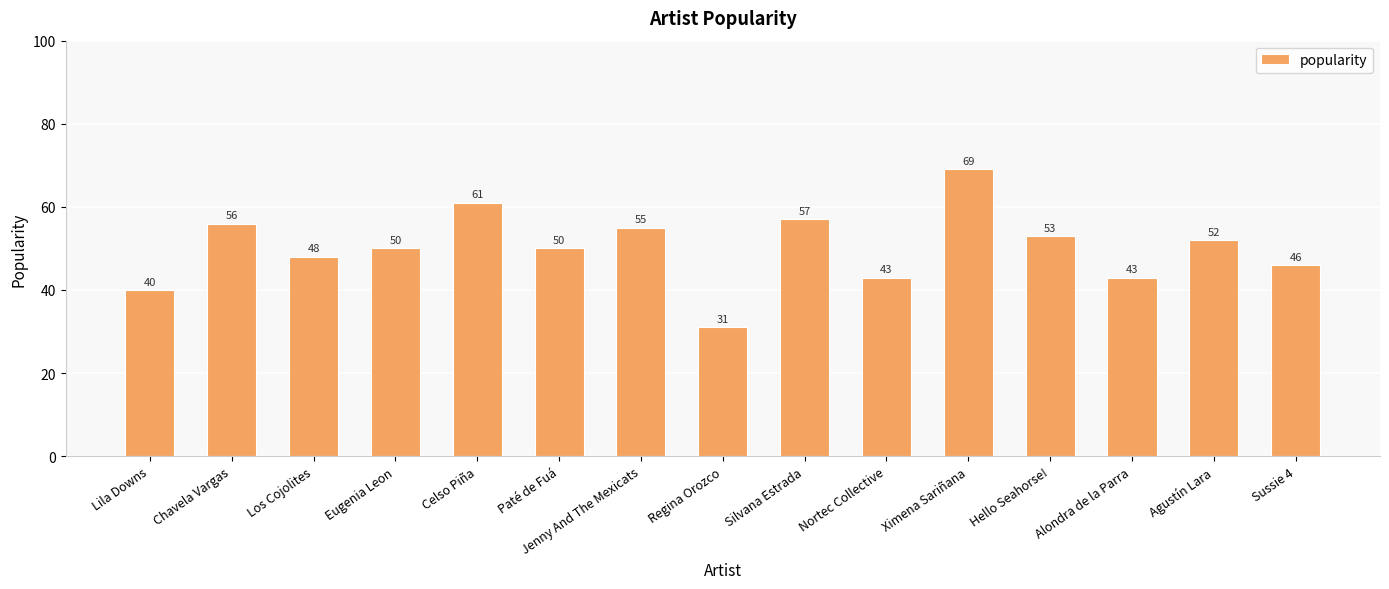

Which category has the highest value across all series?

Ximena Sariñana